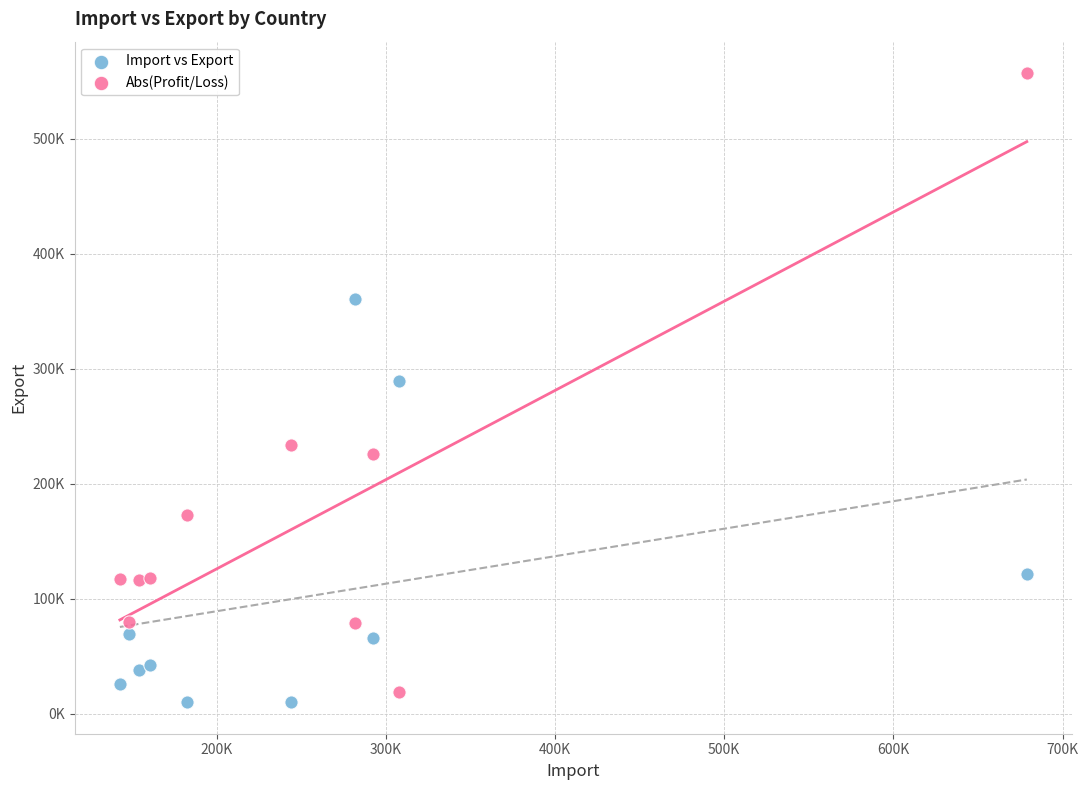

What are all the series names shown in the legend?

Import vs Export, Abs(Profit/Loss)